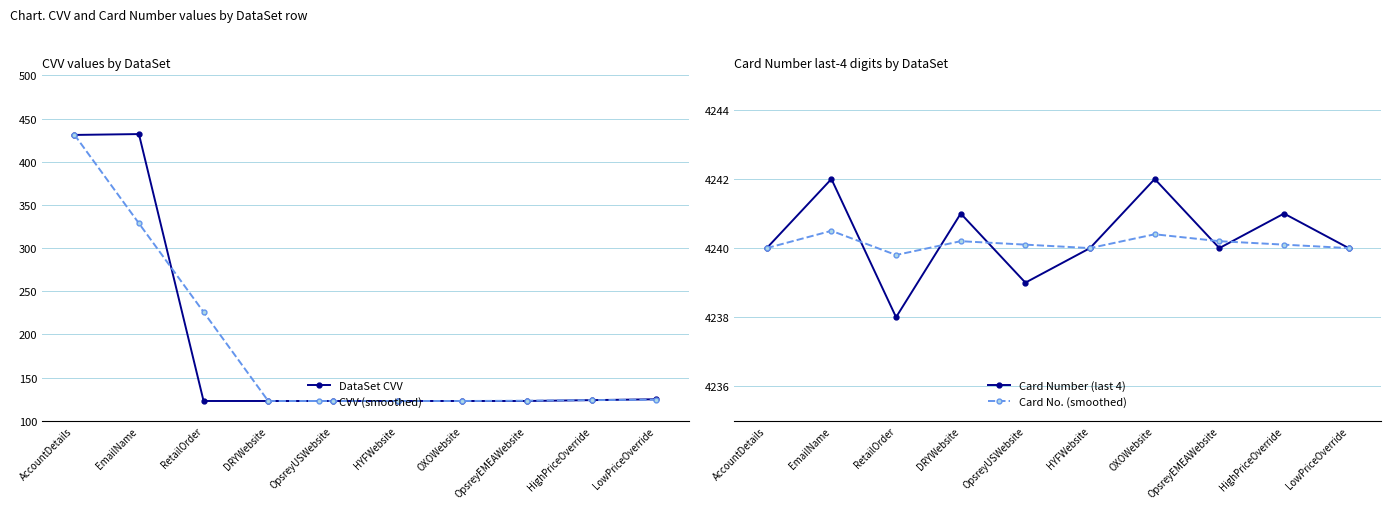

What is the difference between the maximum and second lowest values in the CVV (smoothed) series?

308.5